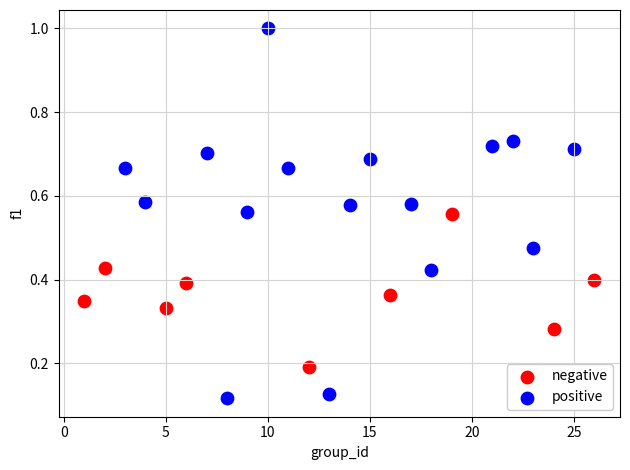

Which series has the widest spread of Y values?

positive